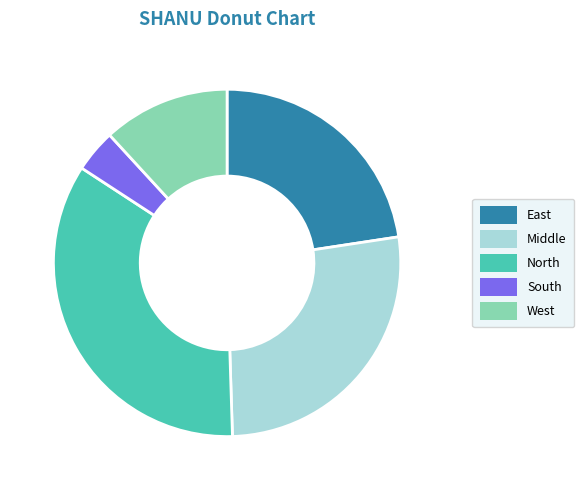

Is there a majority slice in this chart?

No